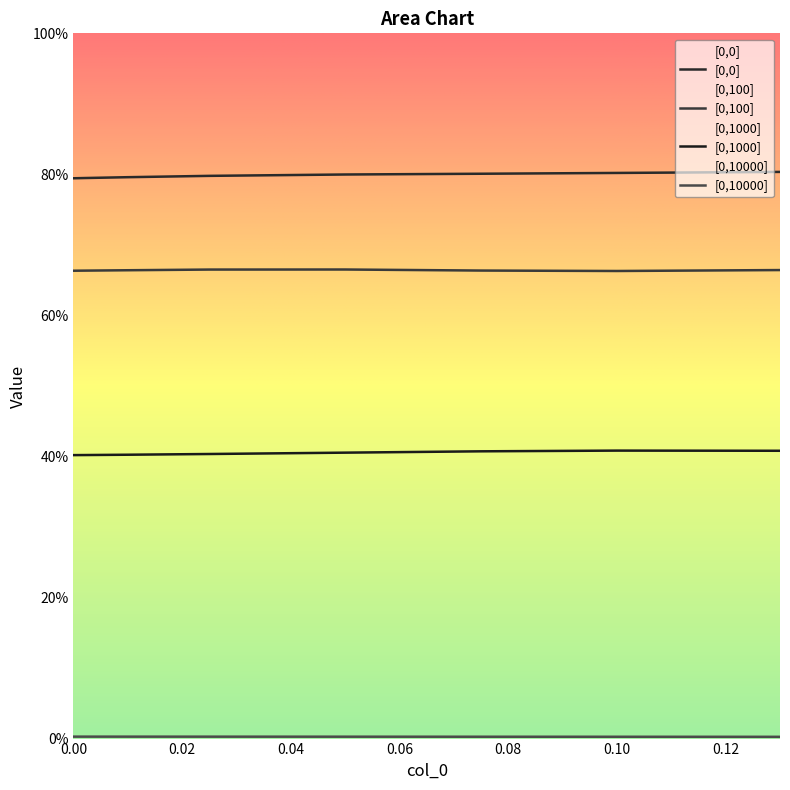

What is the value of the [0,100] point at the 2nd from the left?

0.7